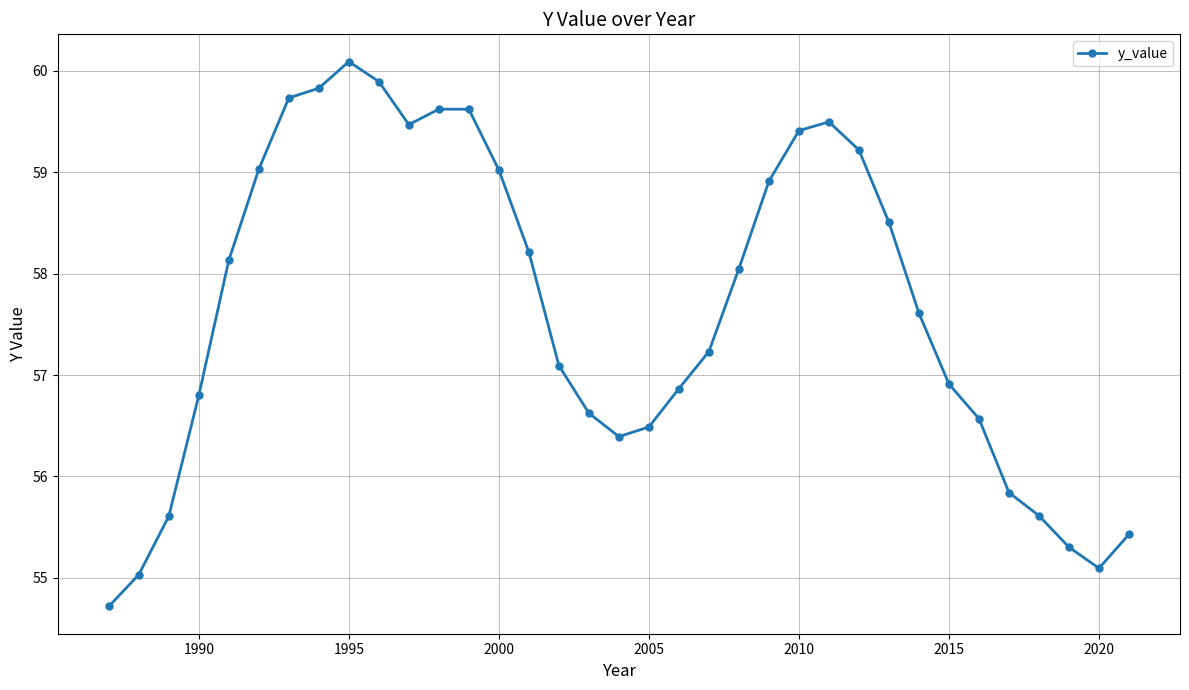

What is the value of the 33rd point from the left?

55.3